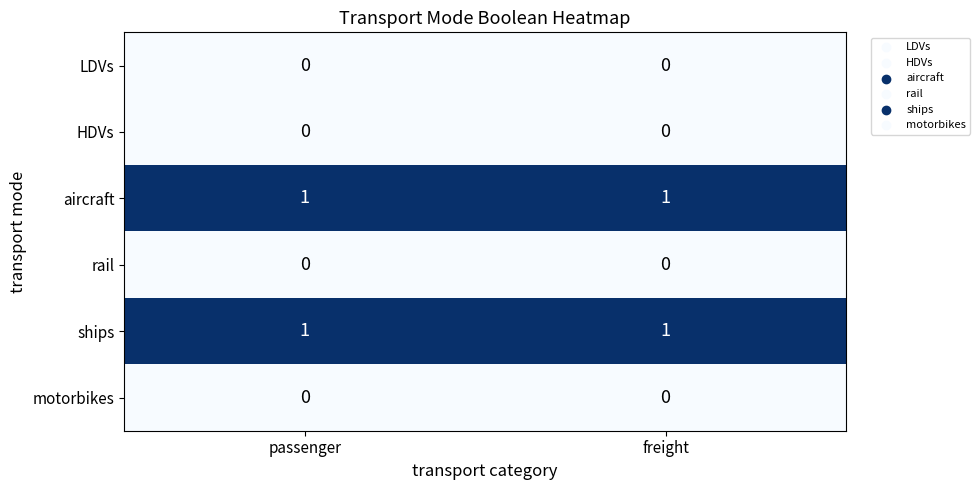

Is it true that HDVs equals 0 at passenger?

True